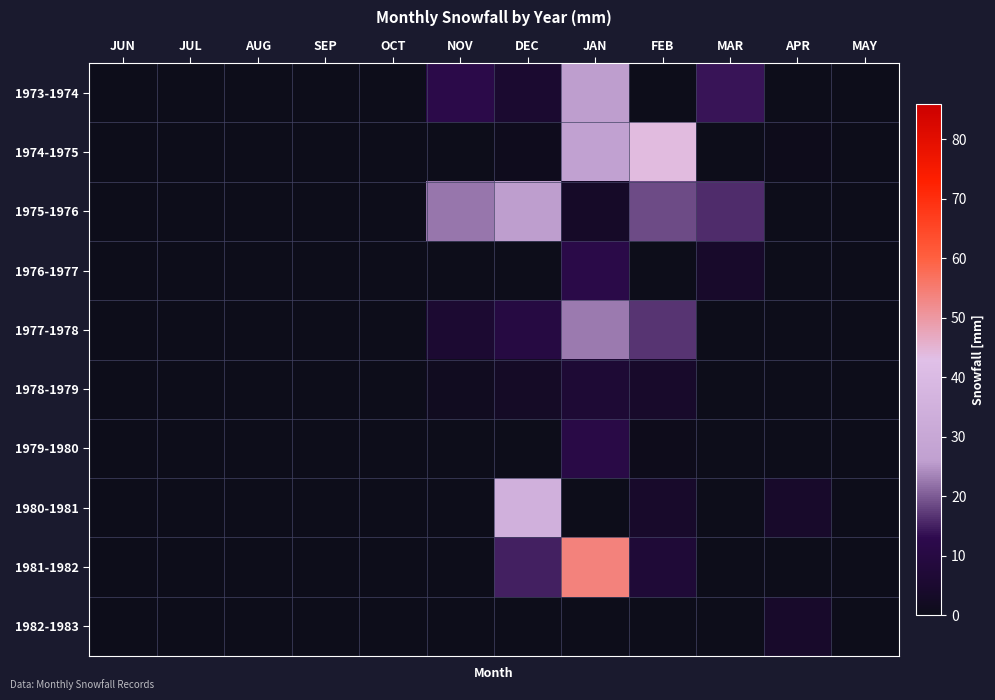

How many categories are shown in the chart?

12